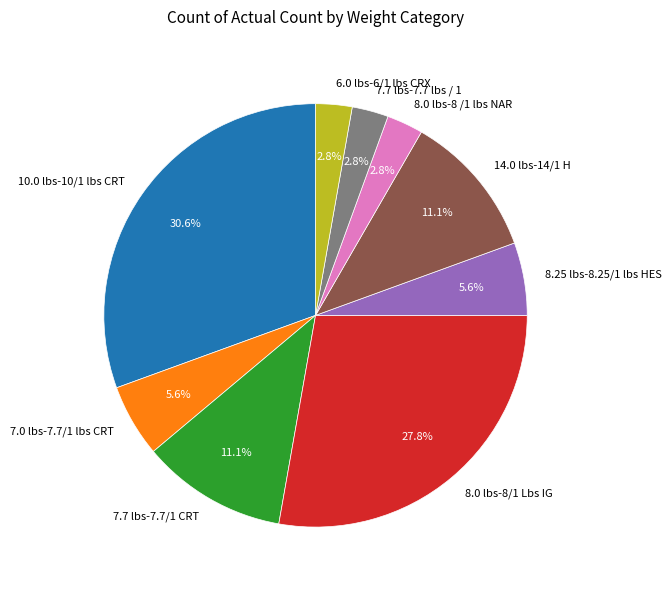

How much of the chart is everything except 8.0 lbs-8 /1 lbs NAR?

97.2%